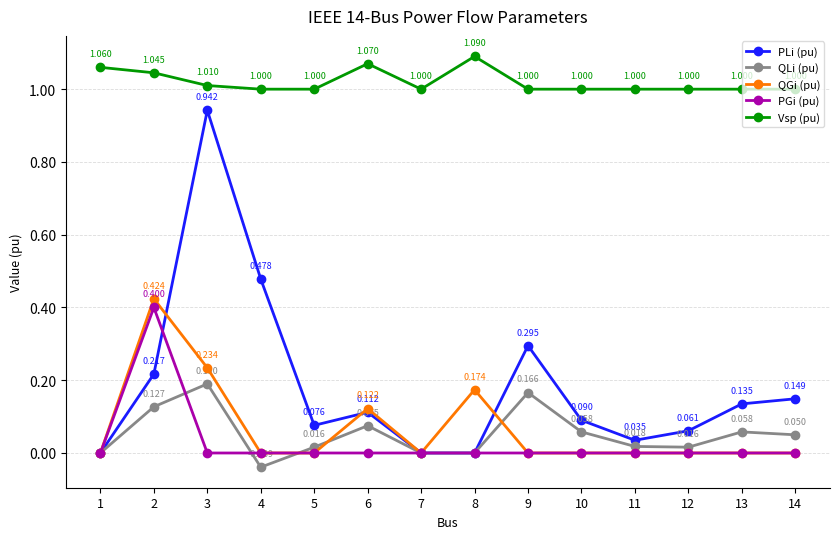

The PLi (pu) series shows 0.0 at 1. True or false?

True